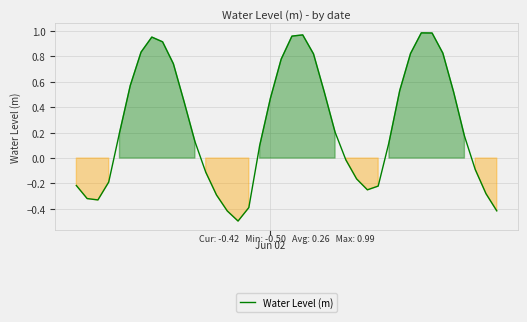

What is the smallest value displayed?

-0.5